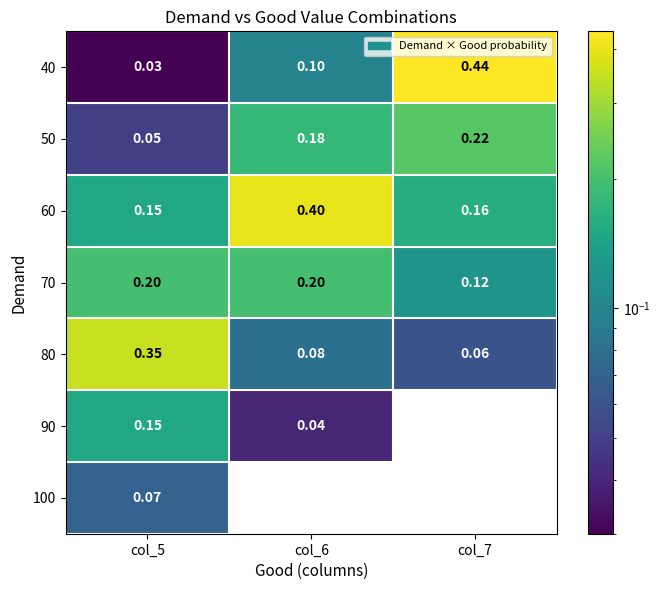

Rank the series at col_6 from highest to lowest value.

60, 70, 50, 40, 80, 90, 100